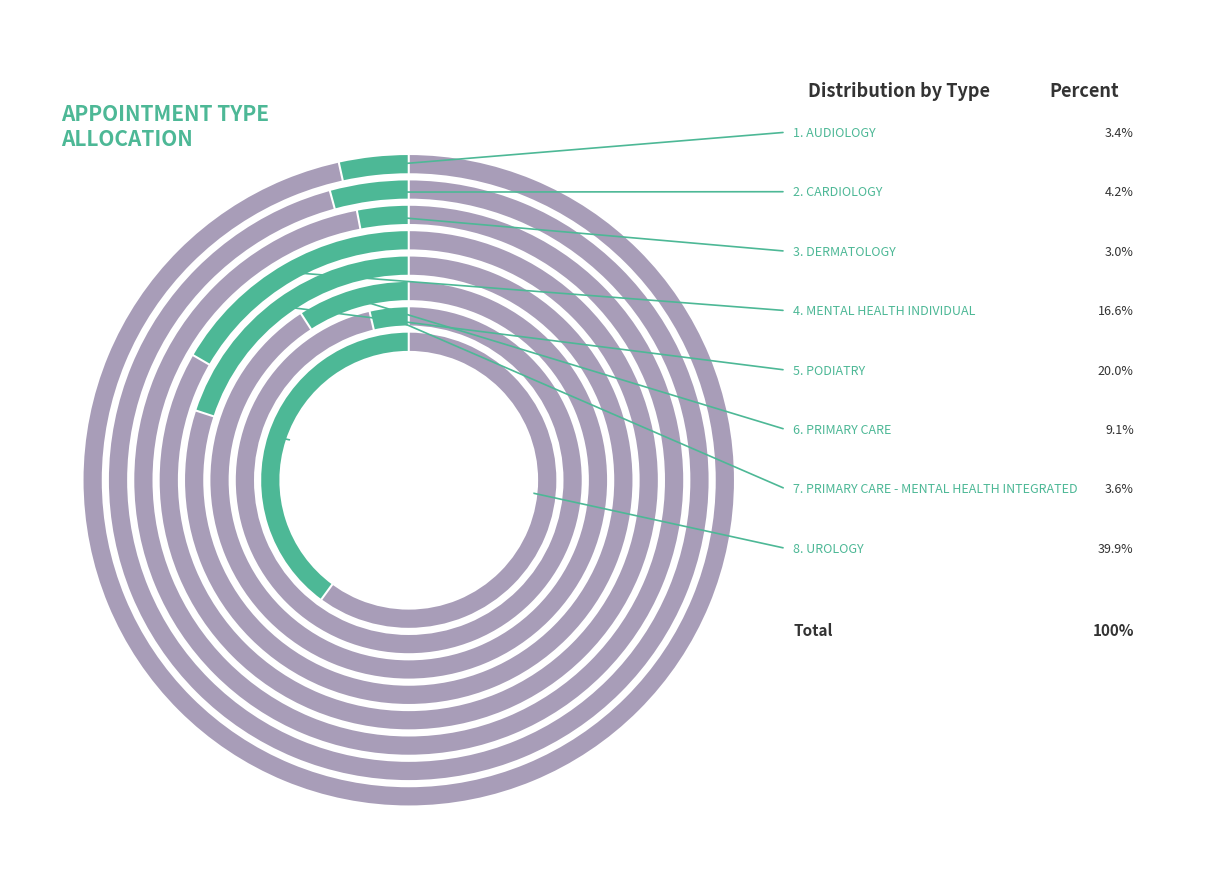

To the nearest percent, what is the combined percentage of PRIMARY CARE - MENTAL HEALTH INTEGRATED and PRIMARY CARE?

13%